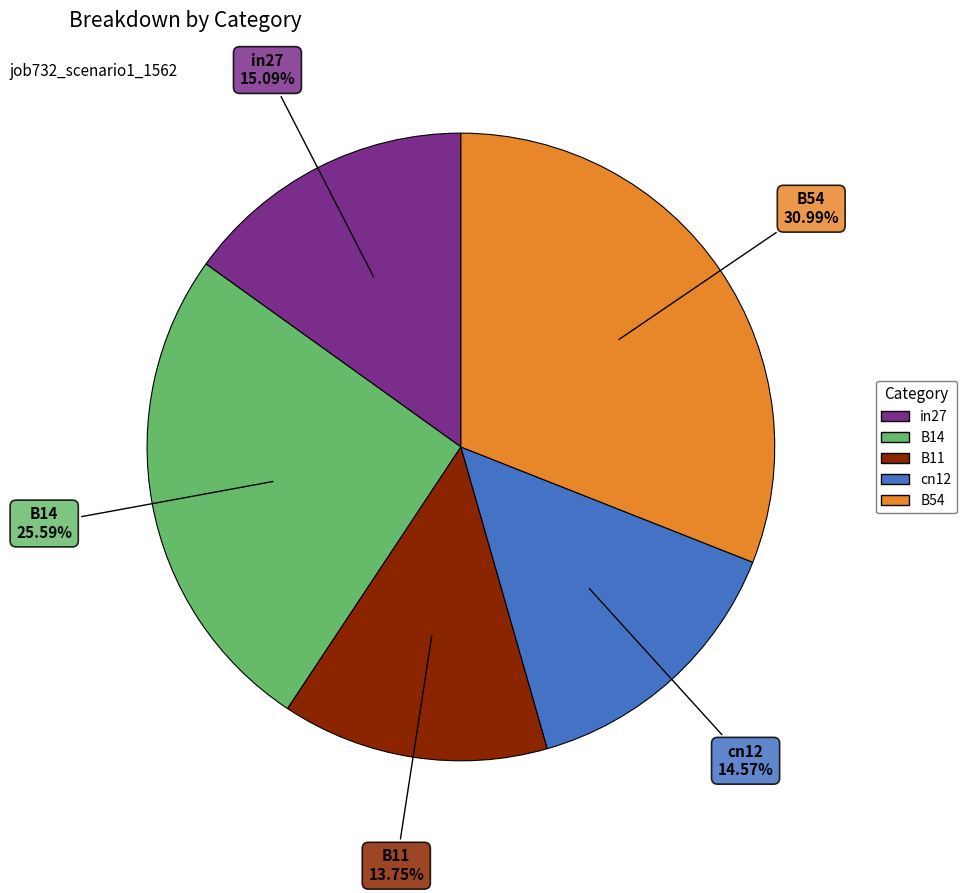

Which slice is the largest?

B54